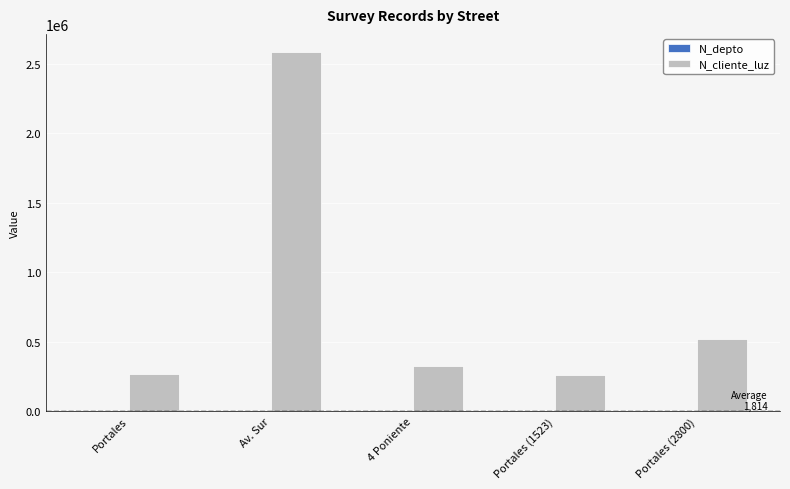

The value of N_cliente_luz at 4 Poniente is 571438. True or false?

False